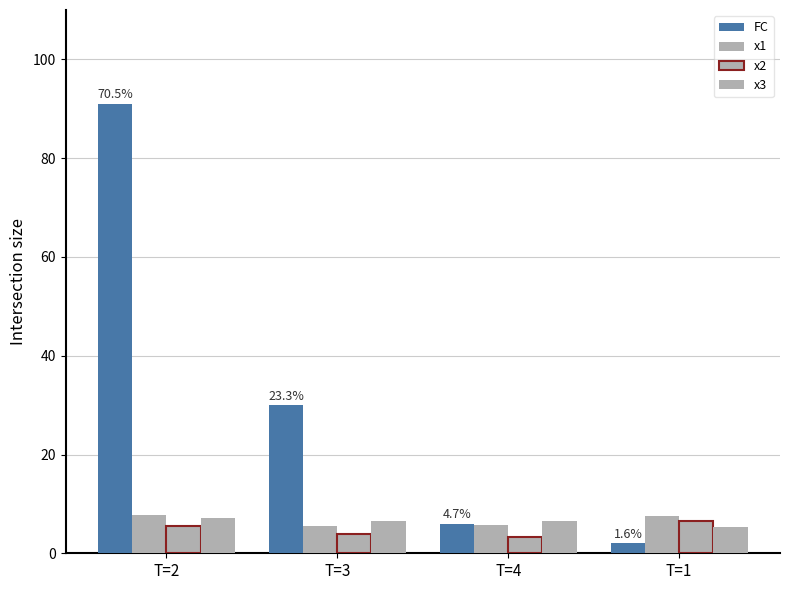

Reading left to right, extract all data points from this chart.

FC: T=2=91.0	T=3=30.0	T=4=6.0	T=1=2.0
x1: T=2=7.7	T=3=5.4	T=4=5.8	T=1=7.5
x2: T=2=5.4	T=3=3.8	T=4=3.3	T=1=6.5
x3: T=2=7.2	T=3=6.6	T=4=6.5	T=1=5.3